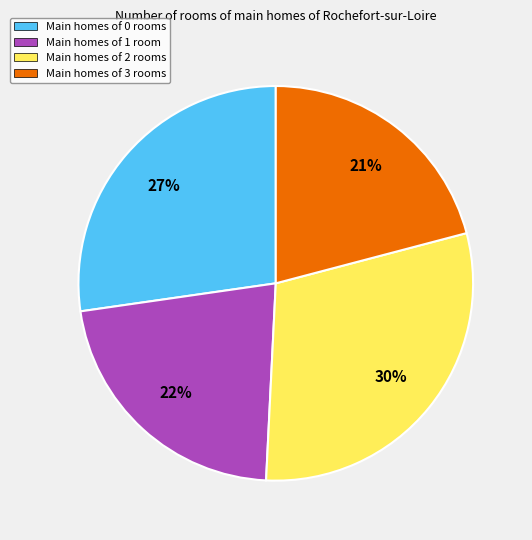

Which category has the biggest portion of the pie?

Main homes of 2 rooms